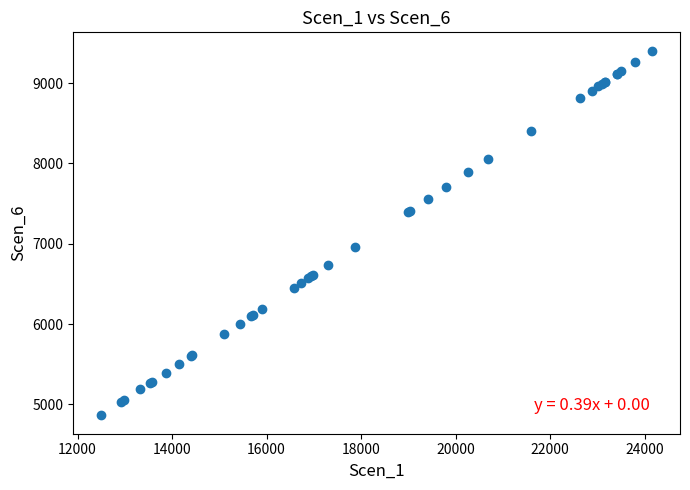

What Y value in the scatter plot is closest to 7133?

6955.2